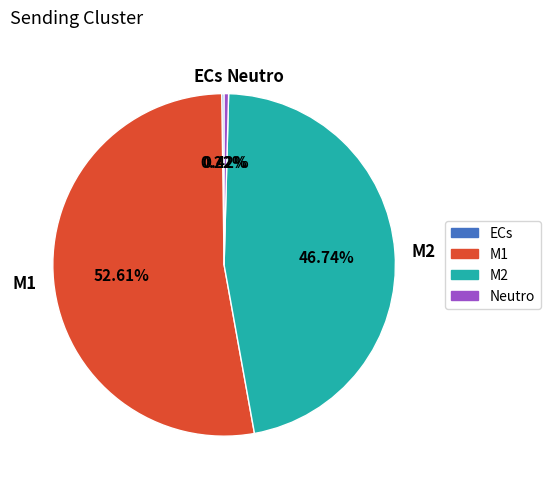

Do M2 and Neutro together represent more than half of the pie?

No